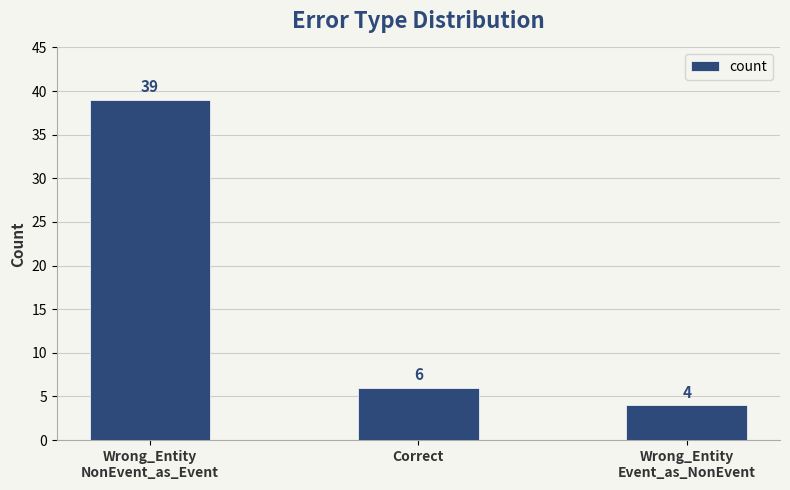

Which label corresponds to the largest value in the chart?

Wrong_Entity
NonEvent_as_Event